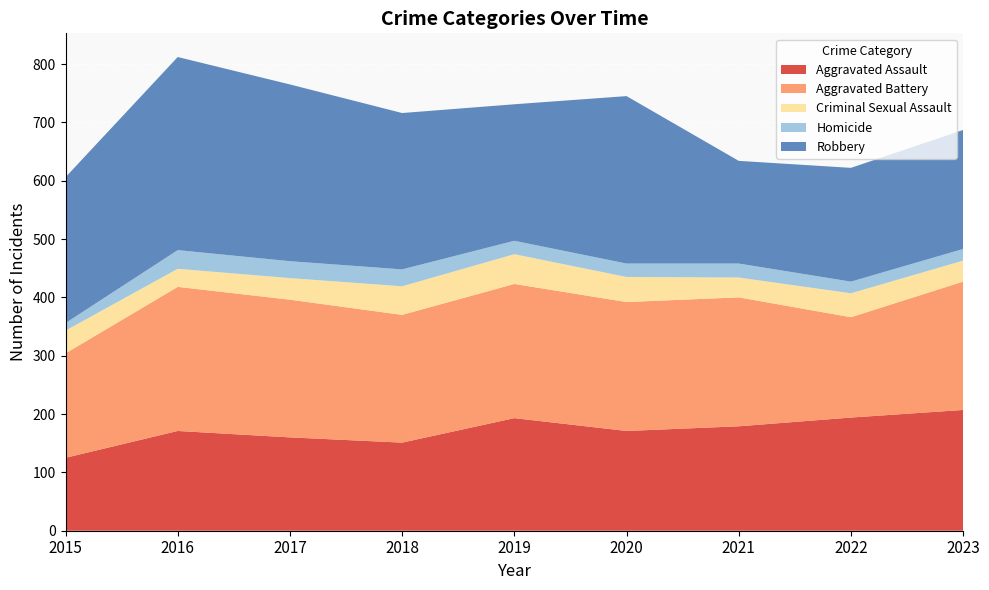

Reading left to right, list all the values displayed in this chart.

Aggravated Assault: 125	171	160	151	193	171	179	194	207
Aggravated Battery: 179	247	236	219	230	221	221	172	220
Criminal Sexual Assault: 39	31	37	49	51	43	34	41	36
Homicide: 13	32	29	29	23	23	24	20	20
Robbery: 250	331	303	268	234	287	176	195	204